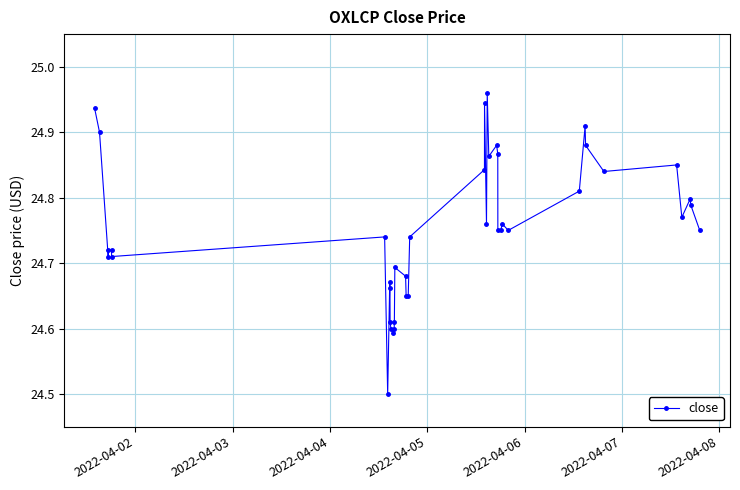

What is the difference between the maximum and minimum values?

0.5